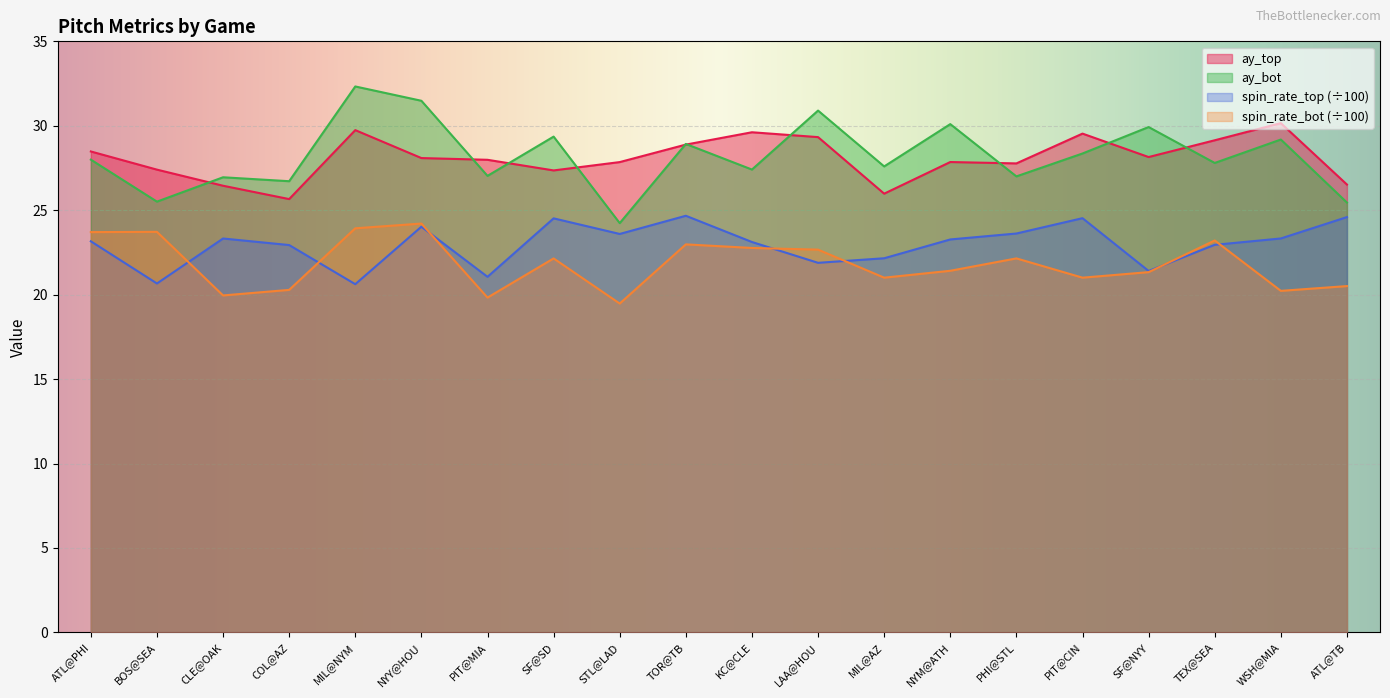

Between TOR@TB and COL@AZ, which is larger?

TOR@TB